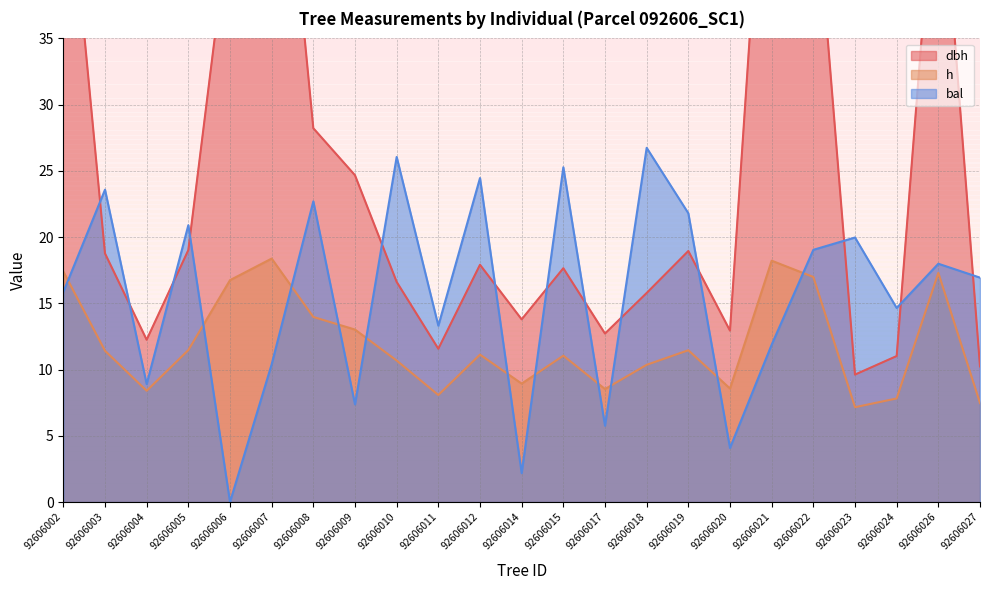

List the series in order of their overall mean, lowest first.

h, bal, dbh